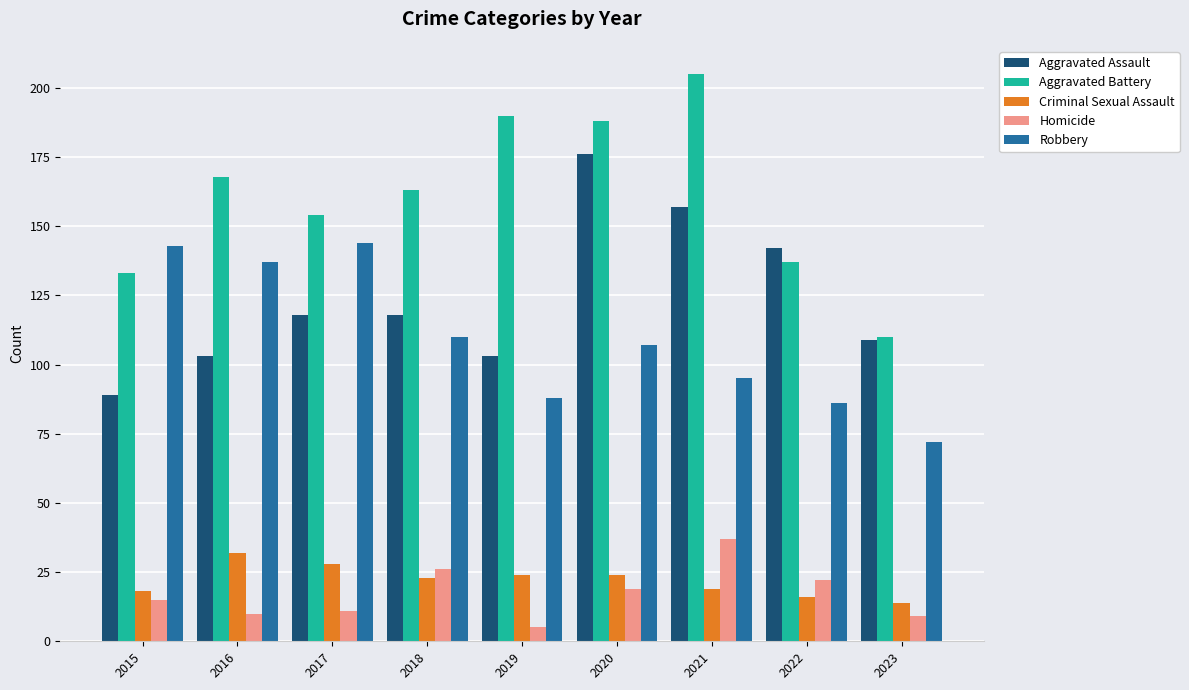

Which series has the largest total across all categories?

Aggravated Battery